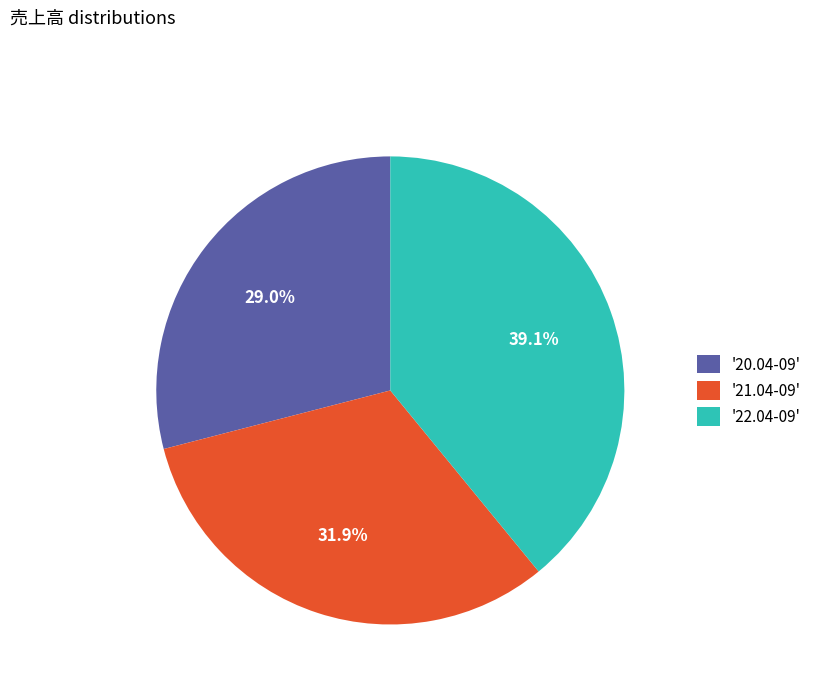

What is the smallest slice in the pie chart?

'20.04-09'